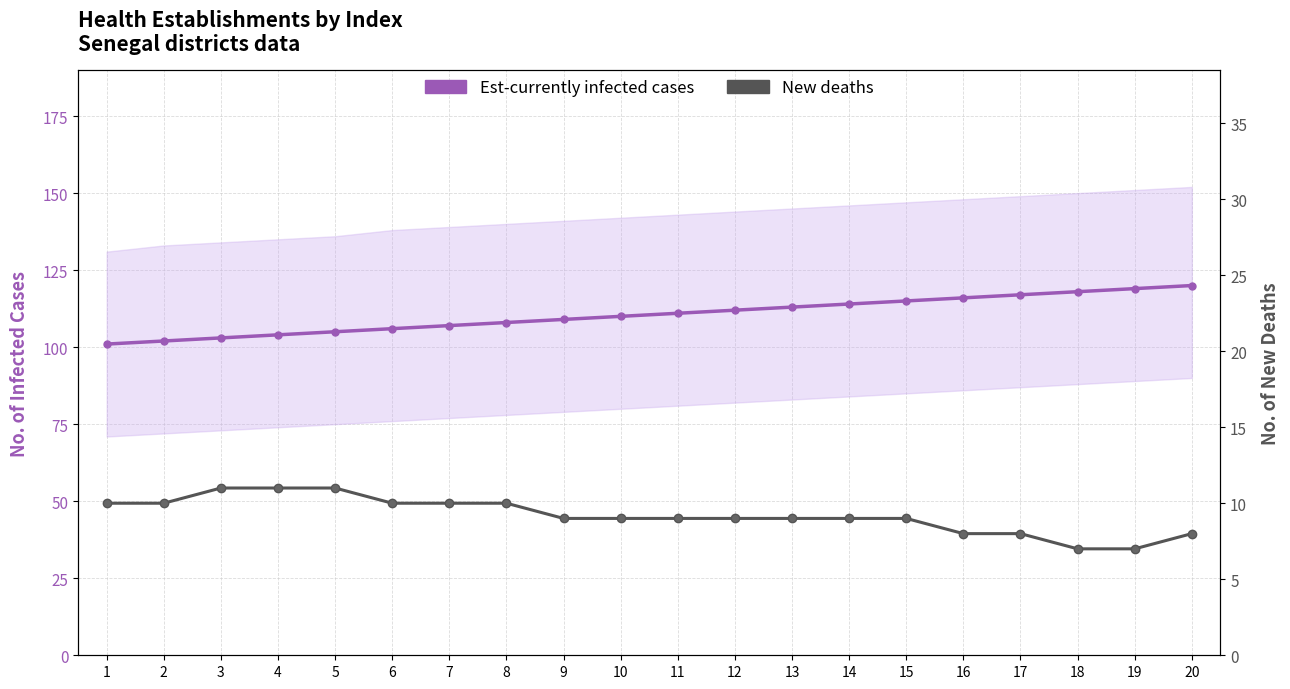

Reading right to left, list all the values displayed in this chart.

Est-currently infected cases: 20=120	19=119	18=118	17=117	16=116	15=115	14=114	13=113	12=112	11=111	10=110	9=109	8=108	7=107	6=106	5=105	4=104	3=103	2=102	1=101
New deaths: 20=8	19=7	18=7	17=8	16=8	15=9	14=9	13=9	12=9	11=9	10=9	9=9	8=10	7=10	6=10	5=11	4=11	3=11	2=10	1=10